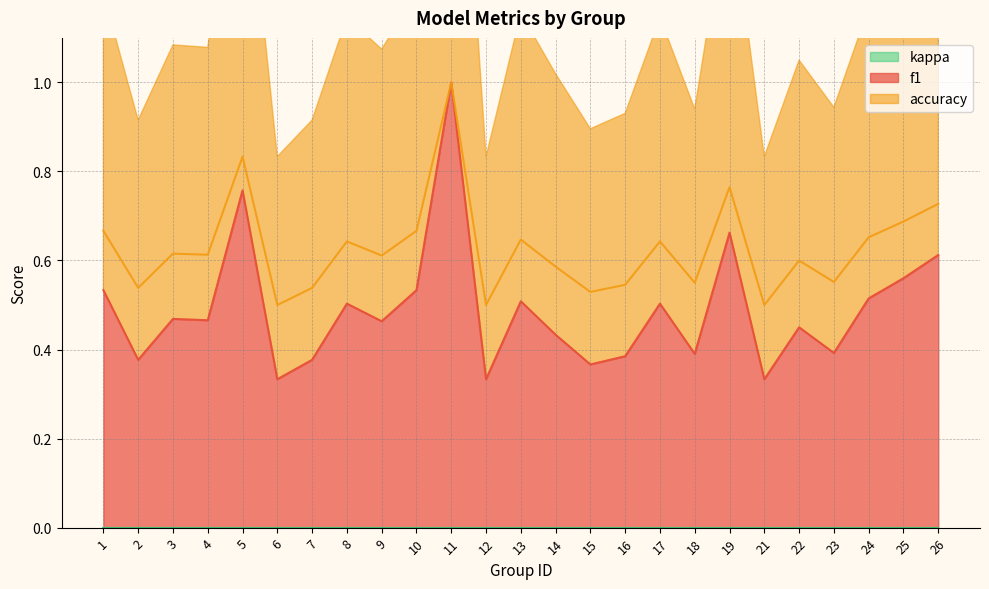

How many distinct data groups are displayed?

2